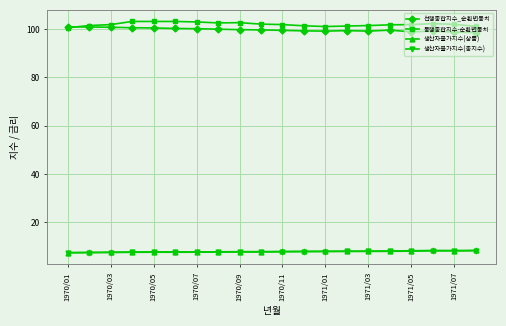

What is the value of the 생산자물가지수(총지수) point at the 9th from the left?

7.7